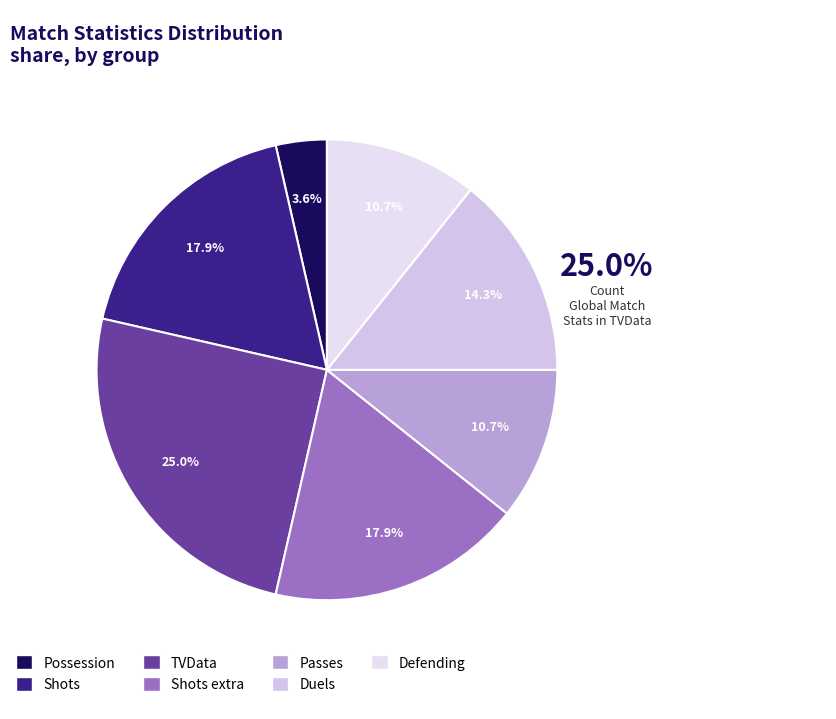

Which slice is the largest?

TVData